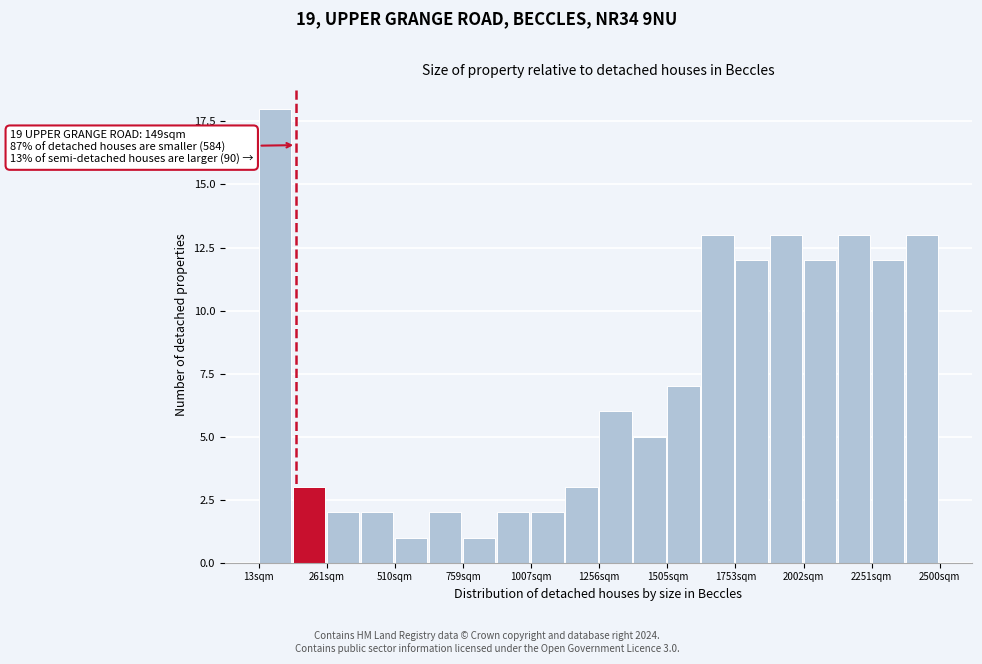

Read against the x-axis, roughly where is the centre of the tallest bar?

50